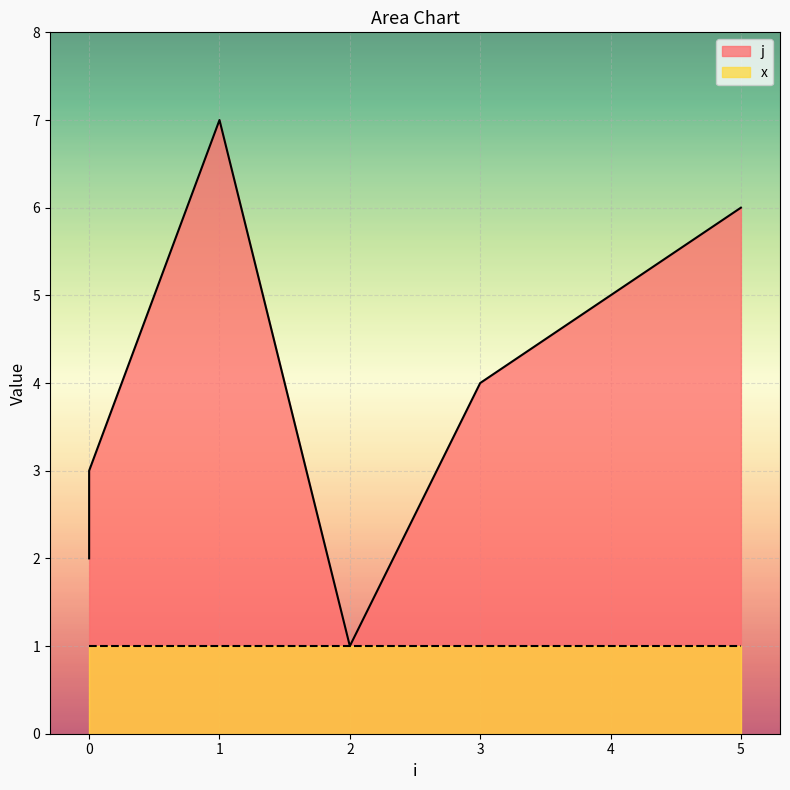

The chart shows a value of 1 at 2. True or false?

True